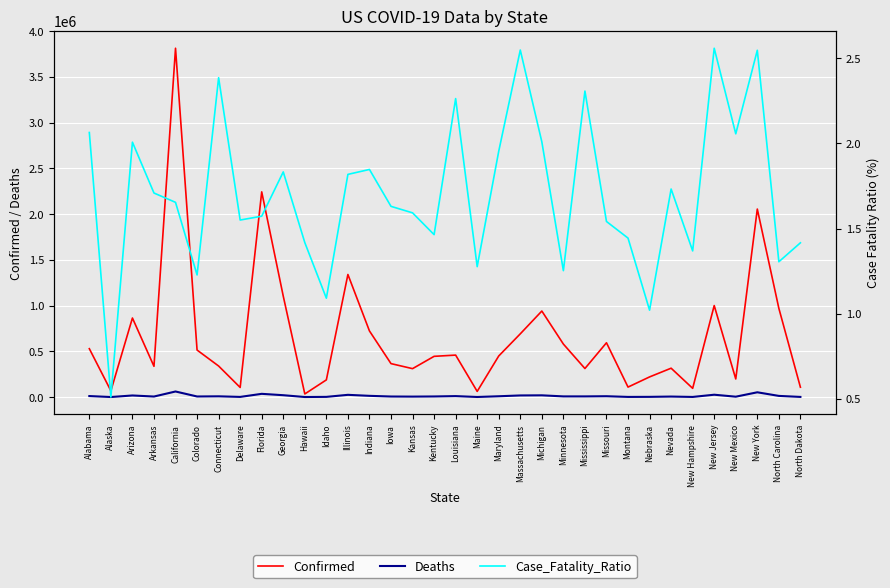

Reading right to left, transcribe all the data shown in this chart.

Confirmed: North Dakota=107708.0	North Carolina=969752.0	New York=2054848.0	New Mexico=197733.0	New Jersey=1000010.0	New Hampshire=95377.0	Nevada=315438.0	Nebraska=220127.0	Montana=109030.0	Missouri=593474.0	Mississippi=311900.0	Minnesota=579235.0	Michigan=940175.0	Massachusetts=691172.0	Maryland=448989.0	Maine=61847.0	Louisiana=458581.0	Kentucky=445139.0	Kansas=310600.0	Iowa=365524.0	Indiana=722646.0	Illinois=1339728.0	Idaho=187656.0	Hawaii=34082.0	Georgia=1102789.0	Florida=2242778.0	Delaware=104909.0	Connecticut=339233.0	Colorado=513765.0	California=3812784.0	Arkansas=336105.0	Arizona=863927.0	Alaska=68148.0	Alabama=528597.0
Deaths: North Dakota=1525.0	North Carolina=12651.0	New York=52157.0	New Mexico=4067.0	New Jersey=25600.0	New Hampshire=1305.0	Nevada=5464.0	Nebraska=2245.0	Montana=1574.0	Missouri=9148.0	Mississippi=7199.0	Minnesota=7253.0	Michigan=18893.0	Massachusetts=17621.0	Maryland=8776.0	Maine=789.0	Louisiana=10382.0	Kentucky=6517.0	Kansas=4983.0	Iowa=5959.0	Indiana=13349.0	Illinois=24358.0	Idaho=2046.0	Hawaii=483.0	Georgia=20212.0	Florida=35268.0	Delaware=1626.0	Connecticut=8097.0	Colorado=6304.0	California=60847.0	Arkansas=5743.0	Arizona=17344.0	Alaska=347.0	Alabama=10913.0
Case_Fatality_Ratio: North Dakota=1.4	North Carolina=1.3	New York=2.5	New Mexico=2.1	New Jersey=2.6	New Hampshire=1.4	Nevada=1.7	Nebraska=1.0	Montana=1.4	Missouri=1.5	Mississippi=2.3	Minnesota=1.3	Michigan=2.0	Massachusetts=2.5	Maryland=2.0	Maine=1.3	Louisiana=2.3	Kentucky=1.5	Kansas=1.6	Iowa=1.6	Indiana=1.8	Illinois=1.8	Idaho=1.1	Hawaii=1.4	Georgia=1.8	Florida=1.6	Delaware=1.5	Connecticut=2.4	Colorado=1.2	California=1.7	Arkansas=1.7	Arizona=2.0	Alaska=0.5	Alabama=2.1